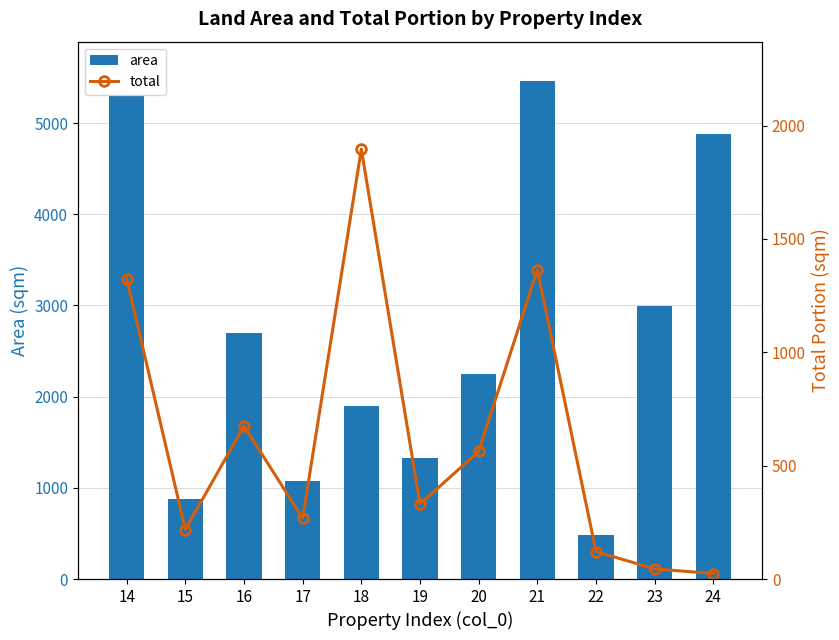

Reading right to left, what are all the values shown in this chart?

area: 24=4878.8	23=2997.0	22=485.0	21=5456.0	20=2250.0	19=1324.0	18=1896.0	17=1072.0	16=2701.0	15=873.0	14=5301.0
total: 24=24.4	23=44.7	22=121.2	21=1364.0	20=562.5	19=331.0	18=1896.0	17=268.0	16=675.2	15=218.2	14=1325.2